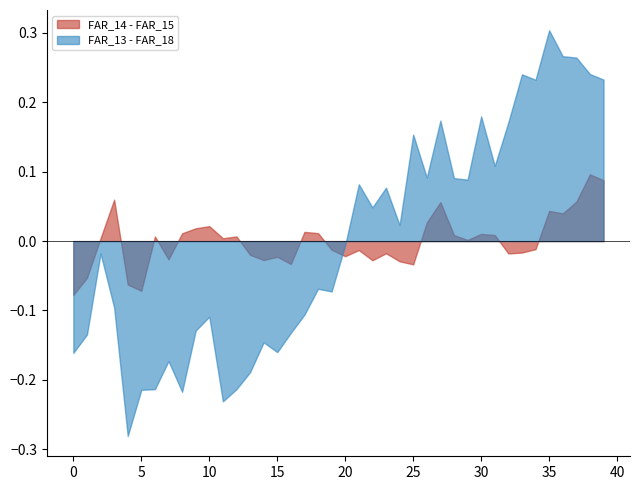

Which series has the largest range (max minus min)?

FAR_13 - FAR_18